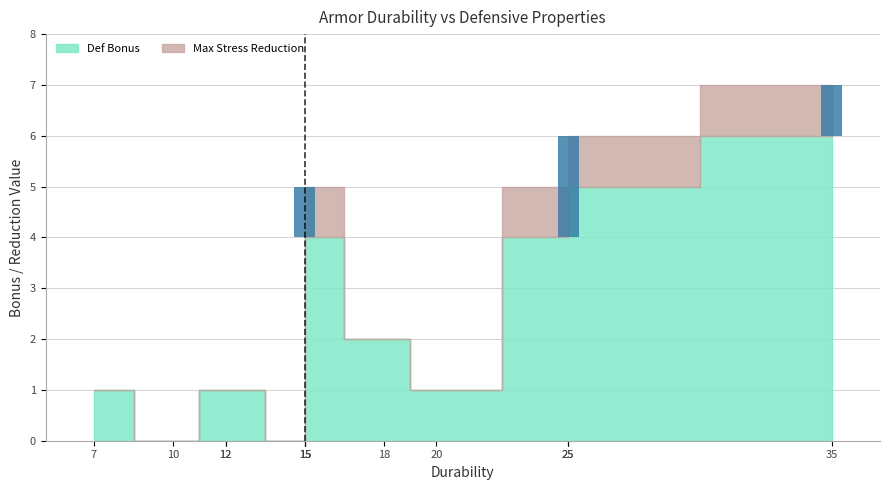

How many bars are there in total?

12